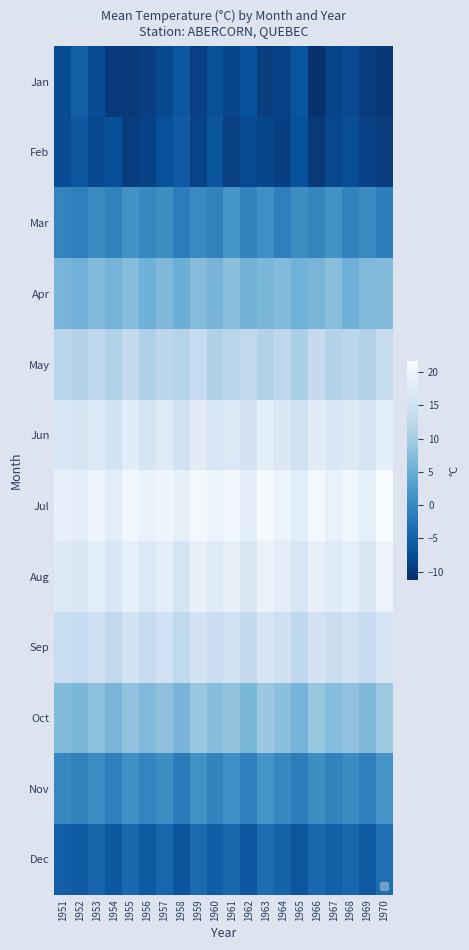

Which category has the lowest value across all series?

1966